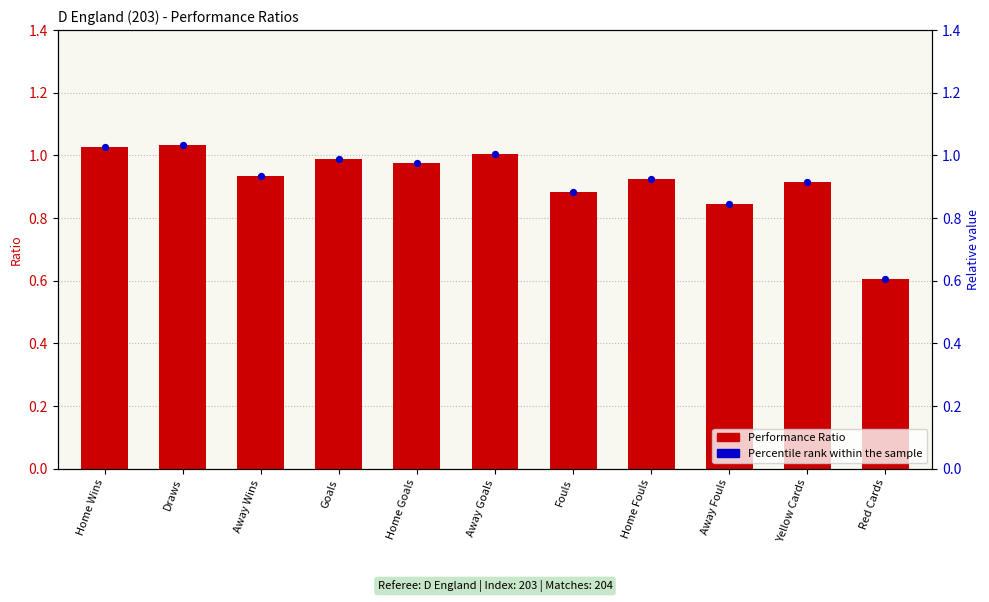

At which category is the sum across all series the highest?

Draws